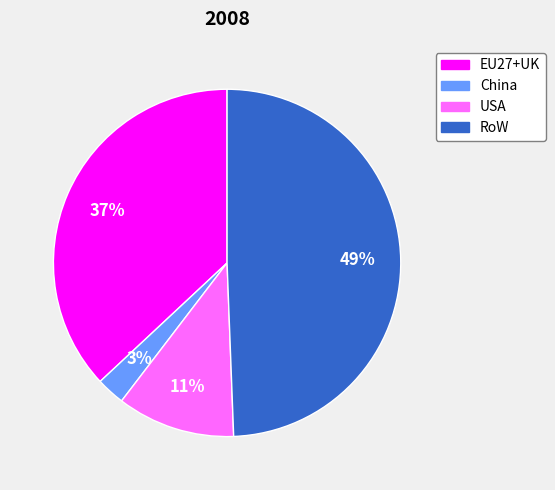

Combined, do EU27+UK and China account for over 50%?

No